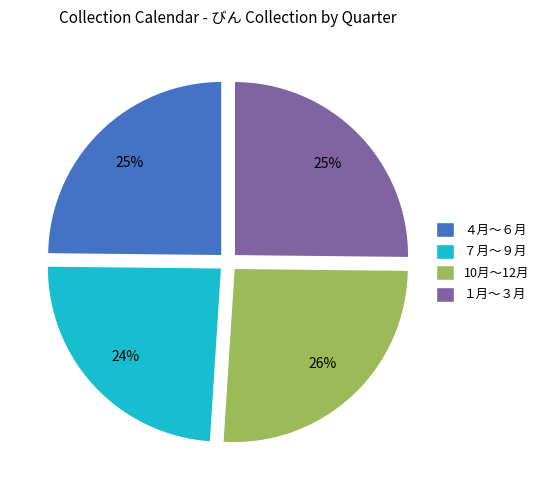

Count the number of slices in the pie.

4